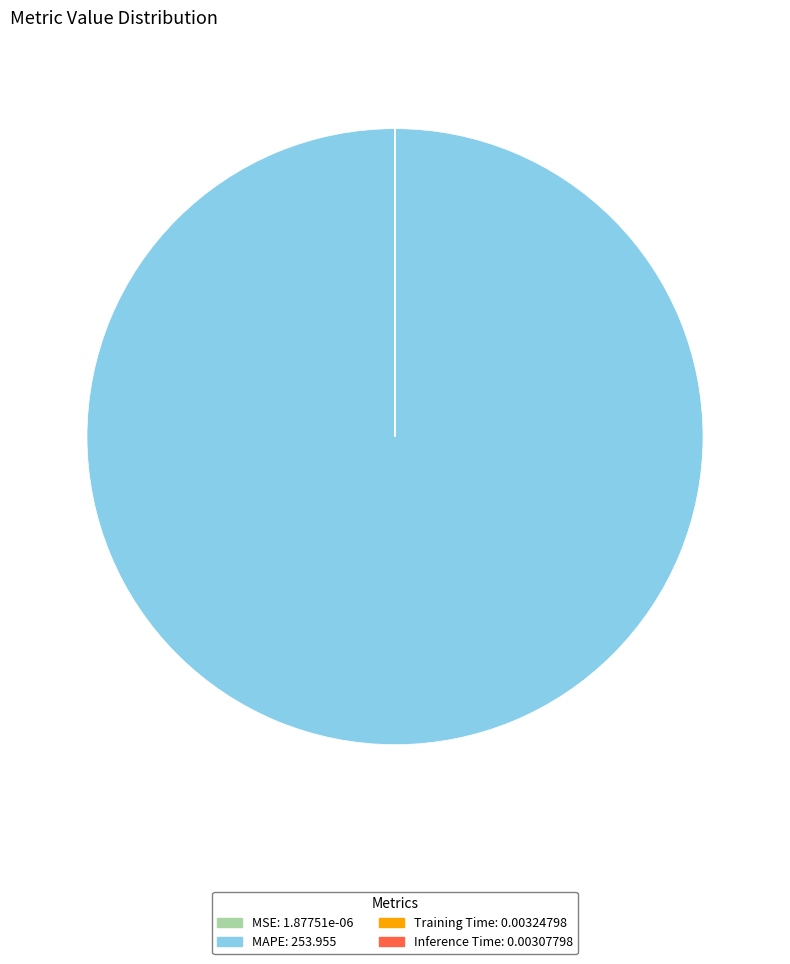

True or false: MAPE accounts for 100% of the total.

True